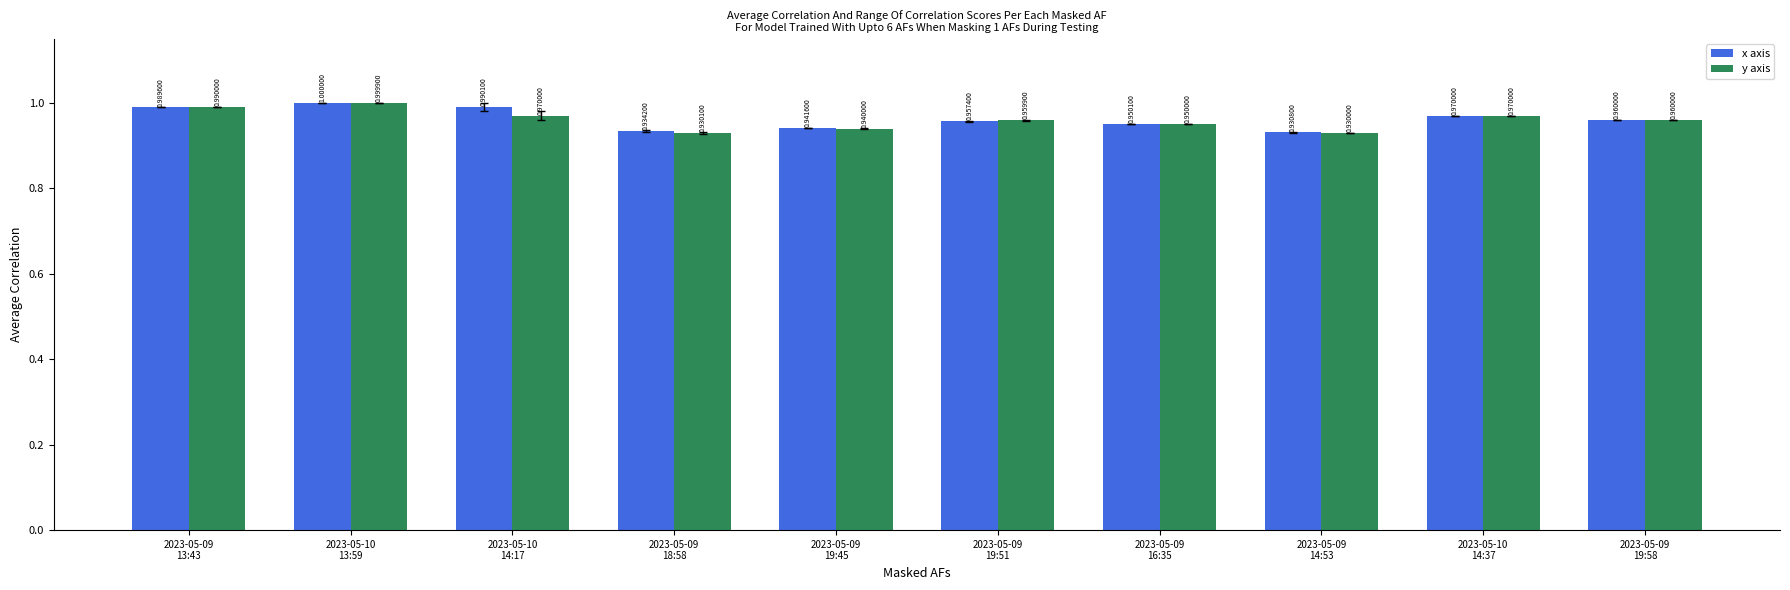

At how many categories does at least one series exceed 0?

10